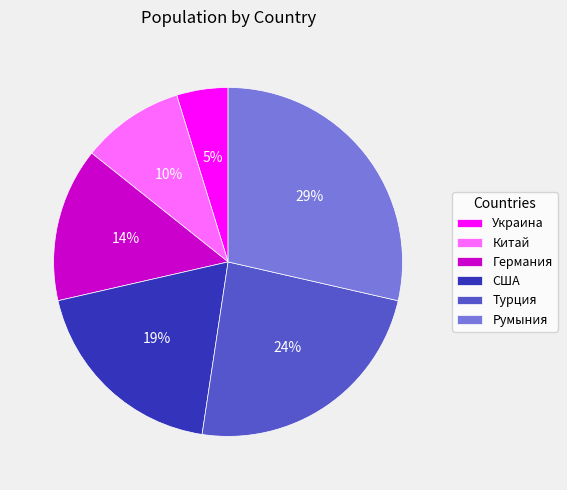

The Украина slice represents 18% of the pie. True or false?

False